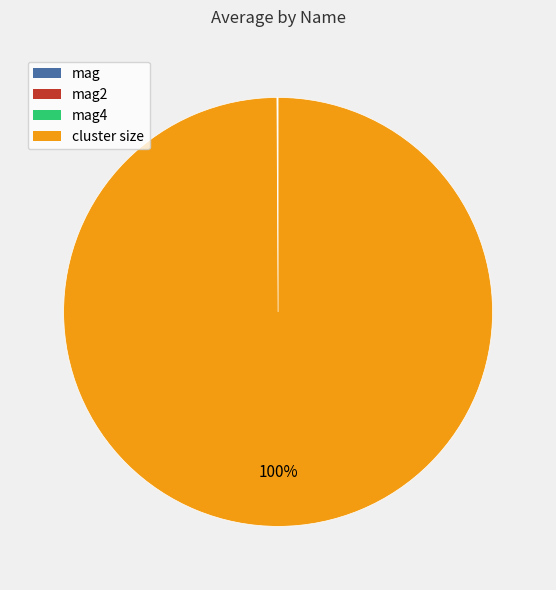

What is the majority slice?

cluster size